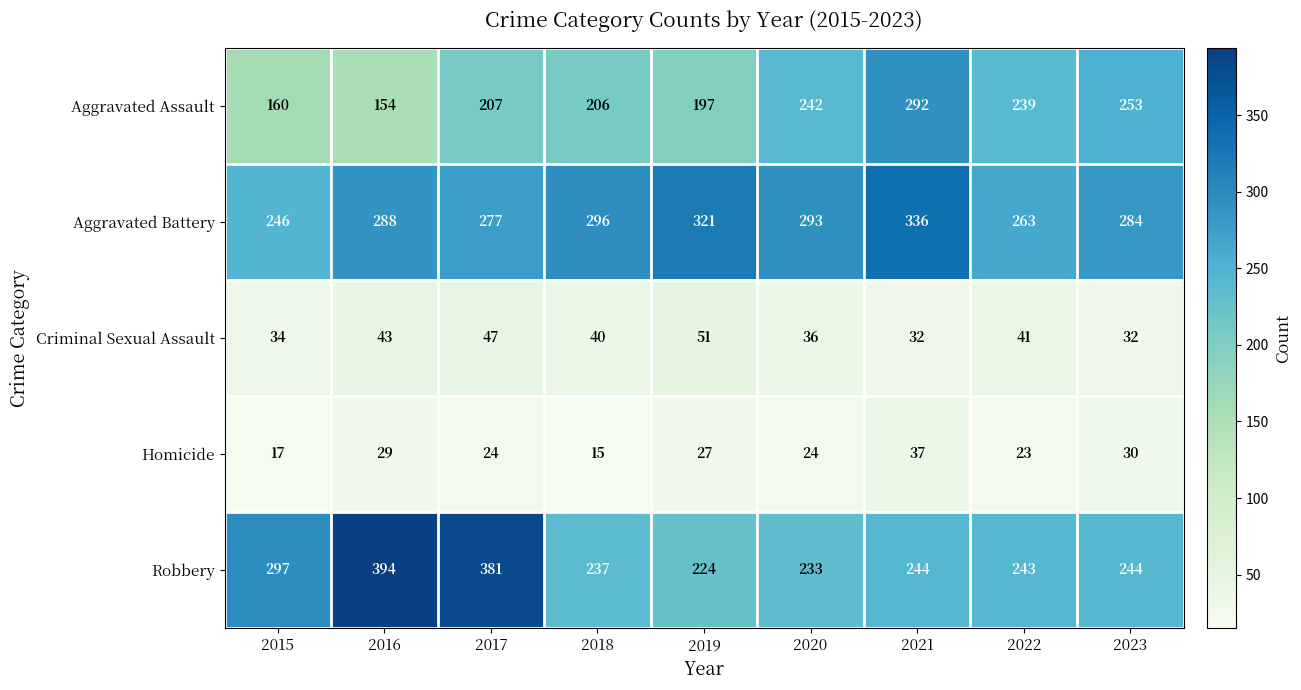

Which series has the largest total across all categories?

Aggravated Battery